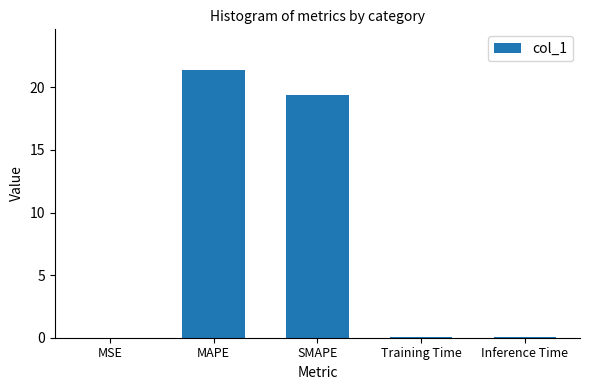

Which category has the highest value across all series?

MAPE